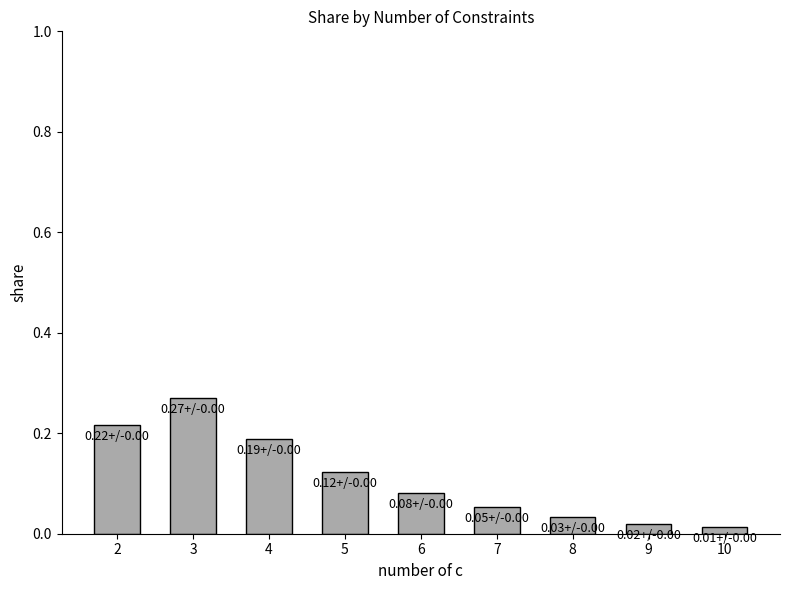

Which label corresponds to the largest value in the chart?

3